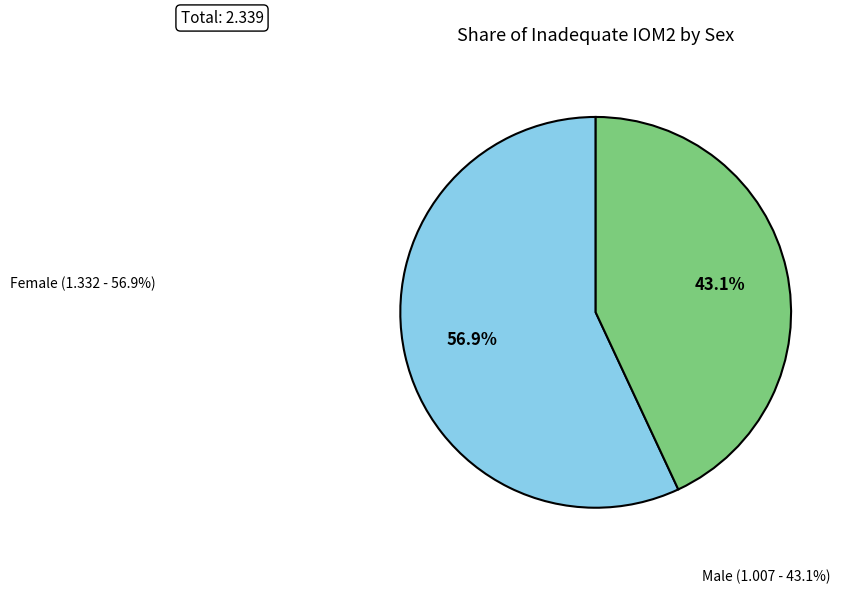

What is the total percentage of Female and Male?

100.0%